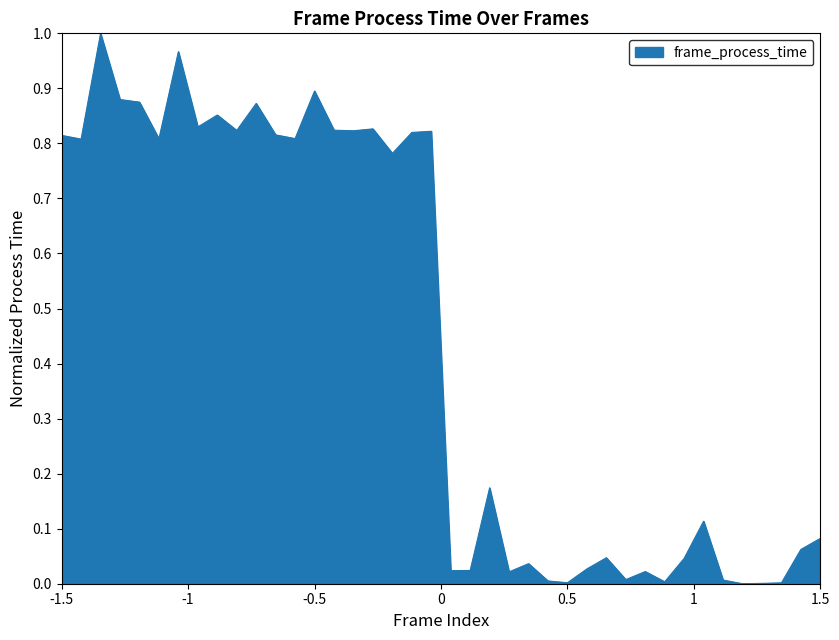

Reading left to right, transcribe all the data shown in this chart.

0.8	0.8	1.0	0.9	0.9	0.8	1.0	0.8	0.9	0.8	0.9	0.8	0.8	0.9	0.8	0.8	0.8	0.8	0.8	0.8	0.0	0.0	0.2	0.0	0.0	0.0	0.0	0.0	0.0	0.0	0.0	0.0	0.0	0.1	0.0	0.0	0.0	0.0	0.1	0.1